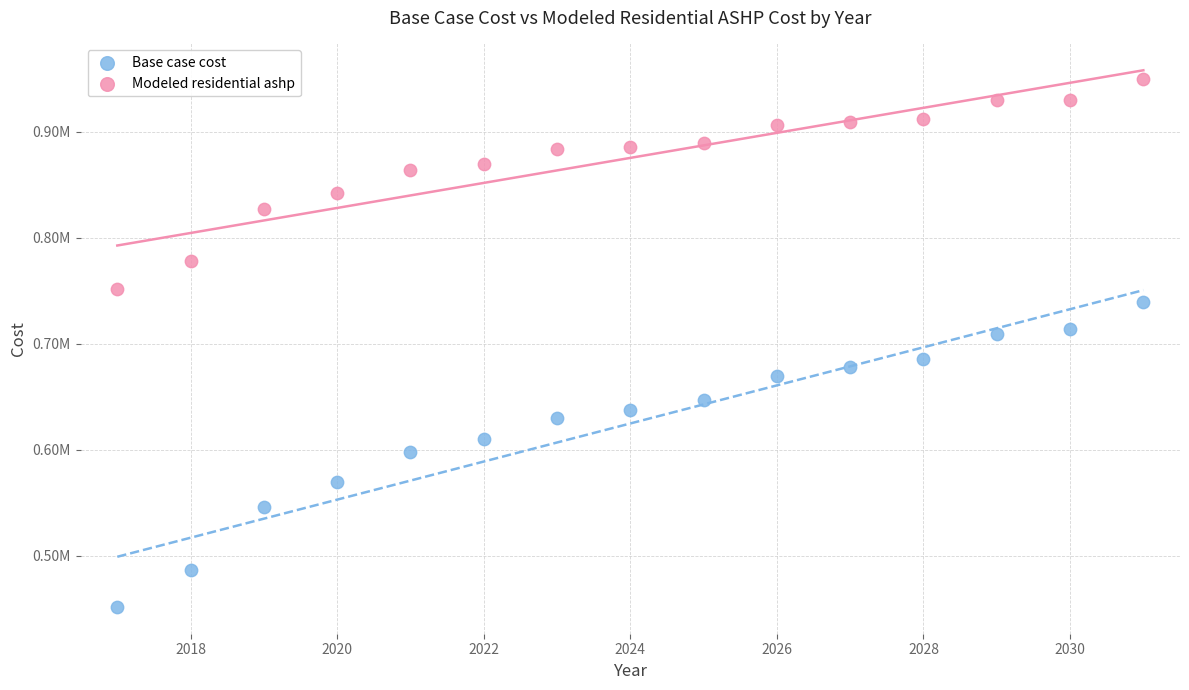

Which series contains the lowest Y value?

Base case cost